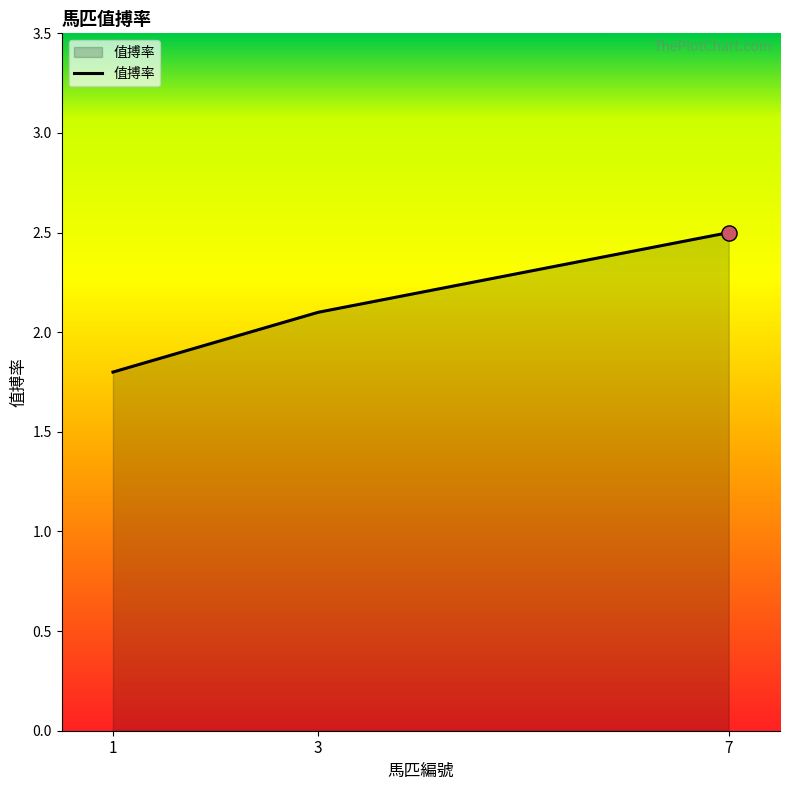

What is the change in value from 1 to 3?

+0.3